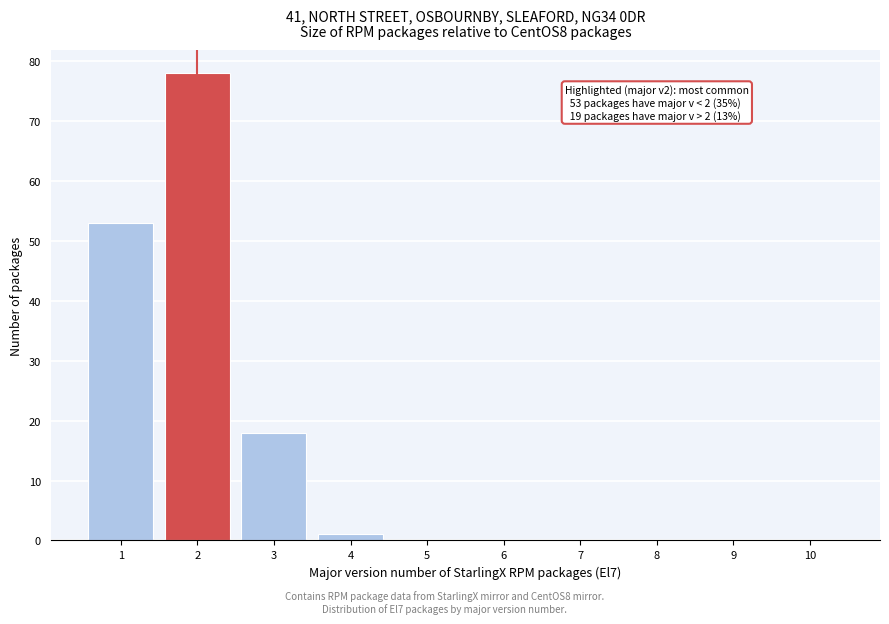

Reading left to right, extract all data points from this chart.

1=53	2=78	3=18	4=1	5=0	6=0	7=0	8=0	9=0	10=0